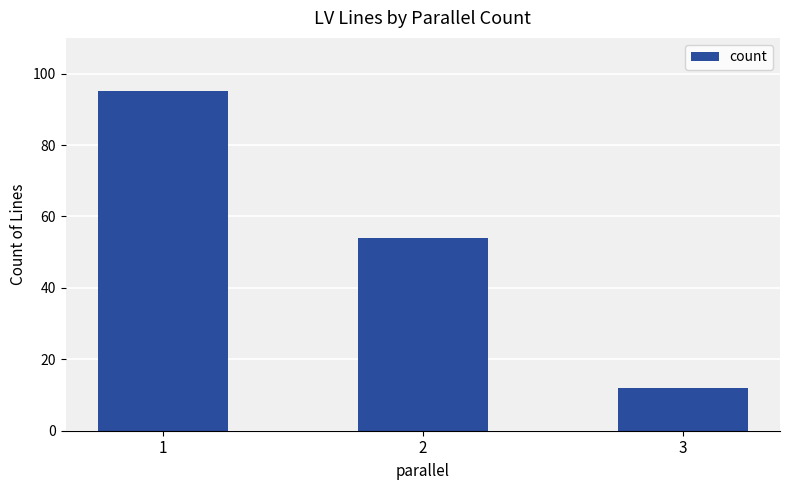

Where does the data first go above 54?

1